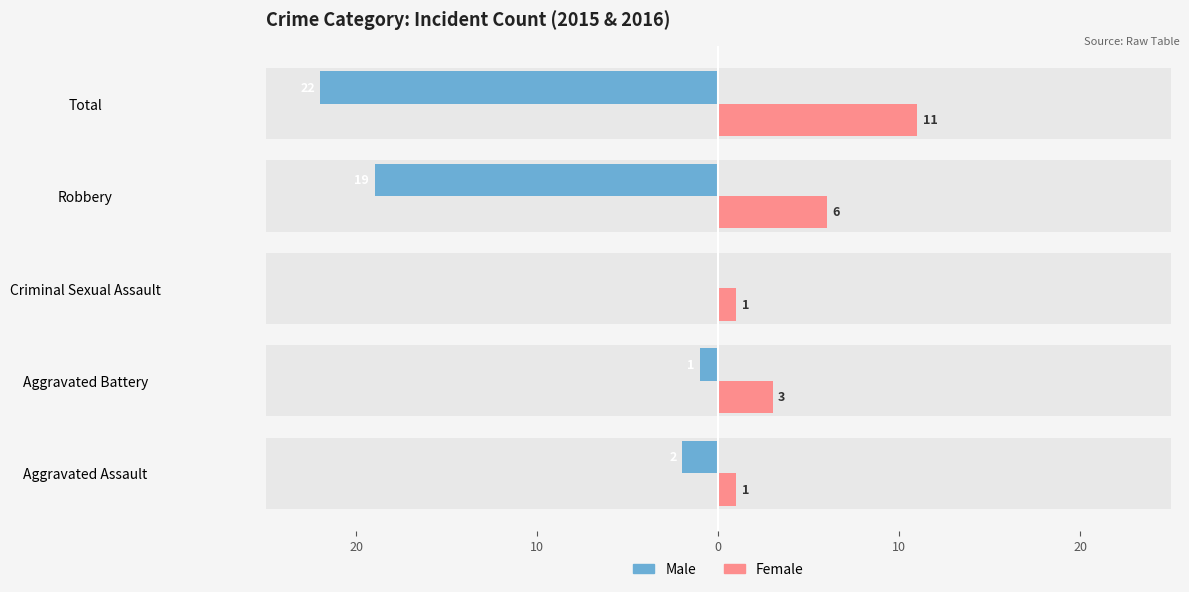

Count the Female values in the range 1 to 6.

4